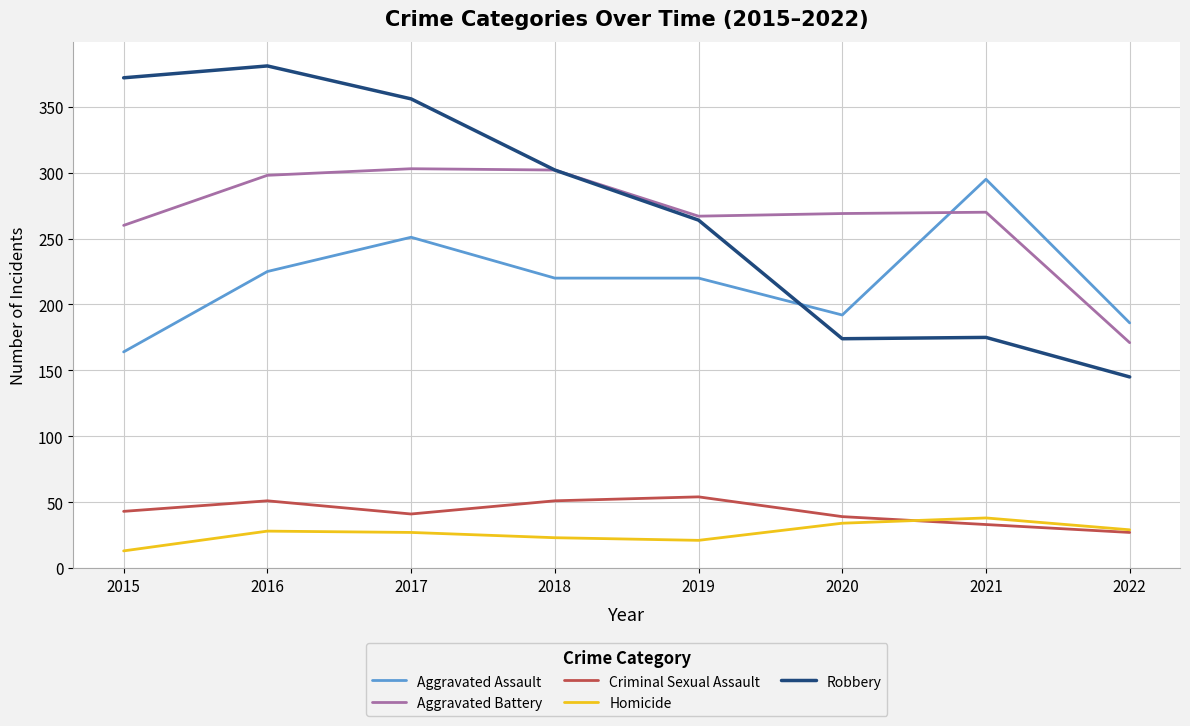

List the series in order of their peak value, highest first.

Robbery, Aggravated Battery, Aggravated Assault, Criminal Sexual Assault, Homicide